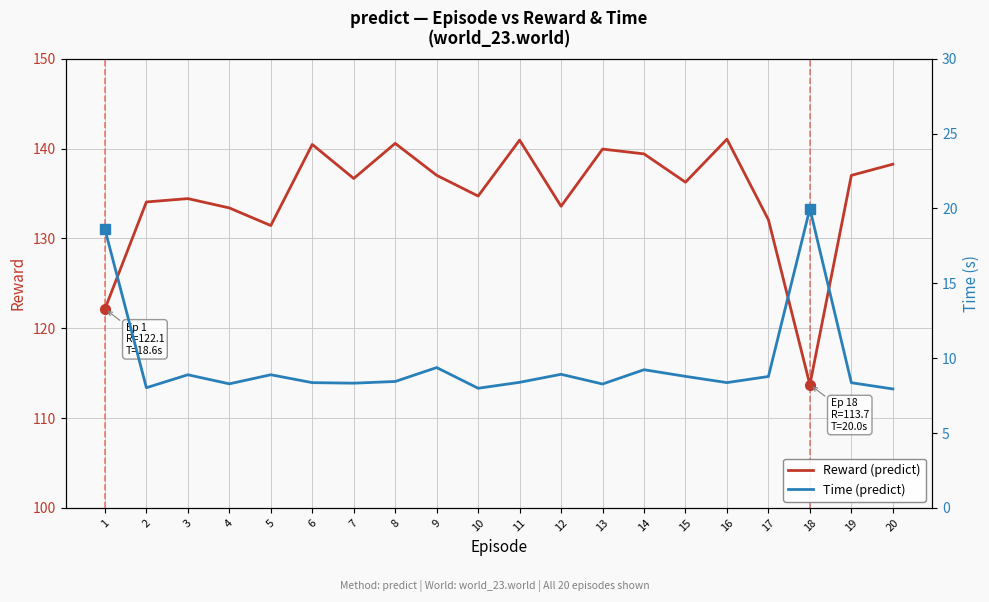

Rank the series by their maximum value, from lowest to highest.

Time (predict), Reward (predict)